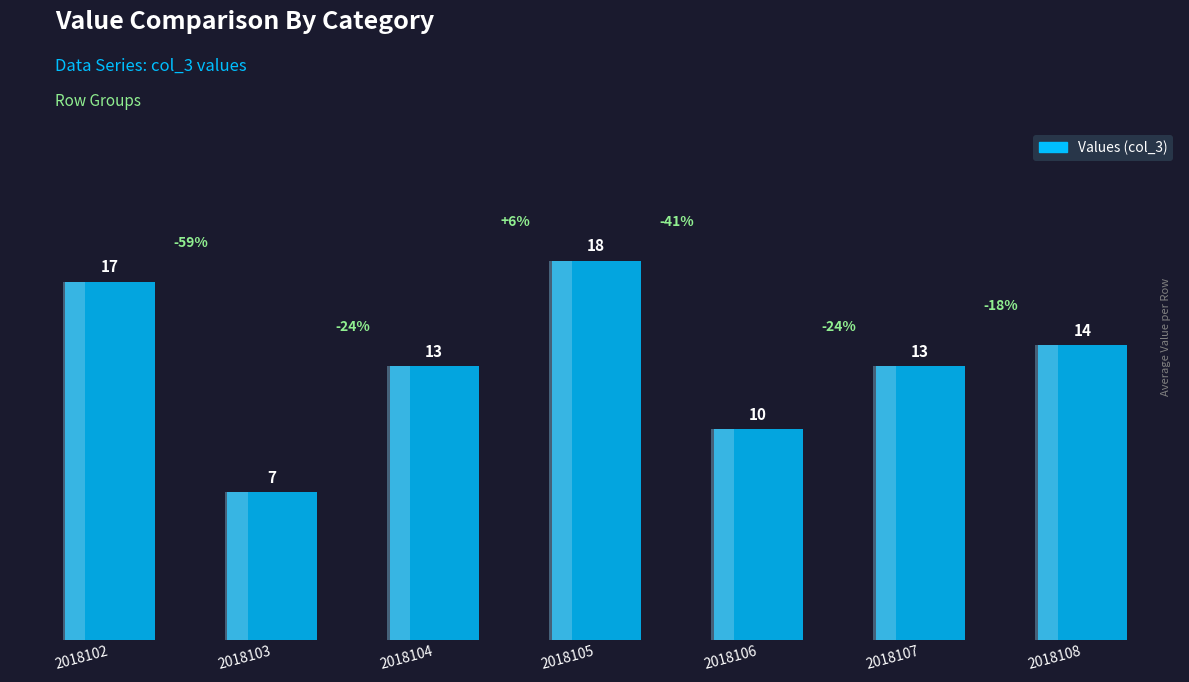

Rank the categories by value from lowest to highest.

2018103, 2018106, 2018104, 2018107, 2018108, 2018102, 2018105